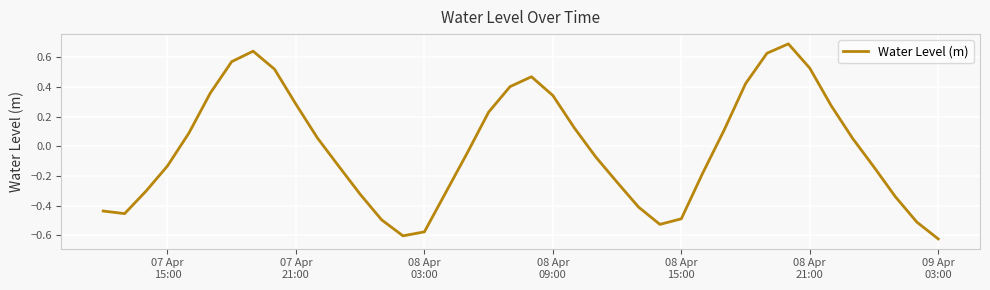

What is the maximum value shown in the chart?

0.7